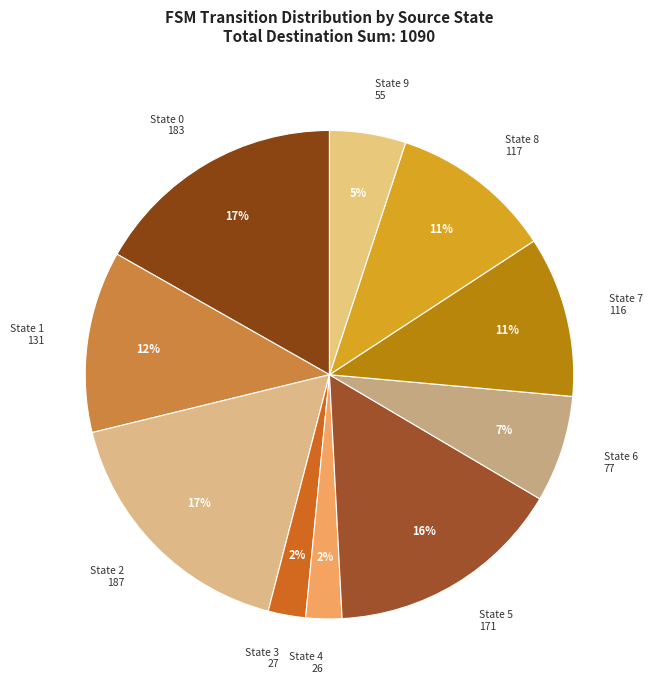

What is the ratio of the value at State 1 131 to the value at State 0 183?

0.7